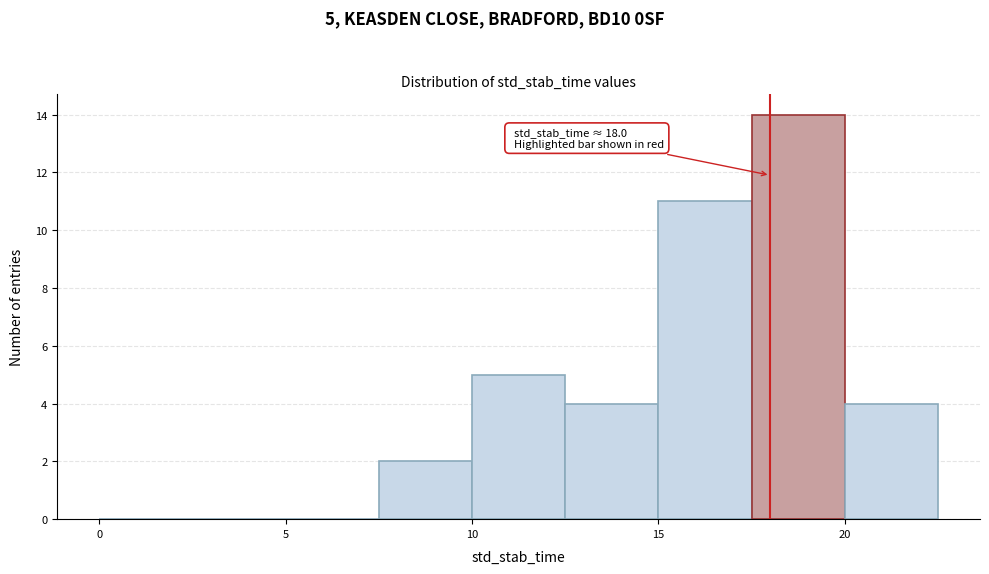

Which range on the x-axis has the tallest bar?

17.5 to 20.0